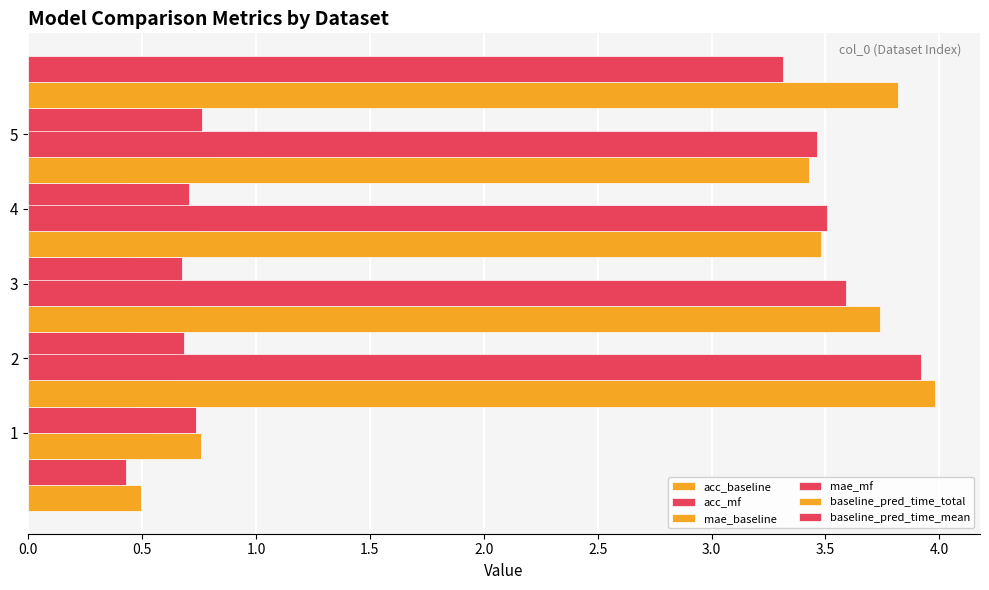

The value of mae_baseline at 3 is 0.5. True or false?

False